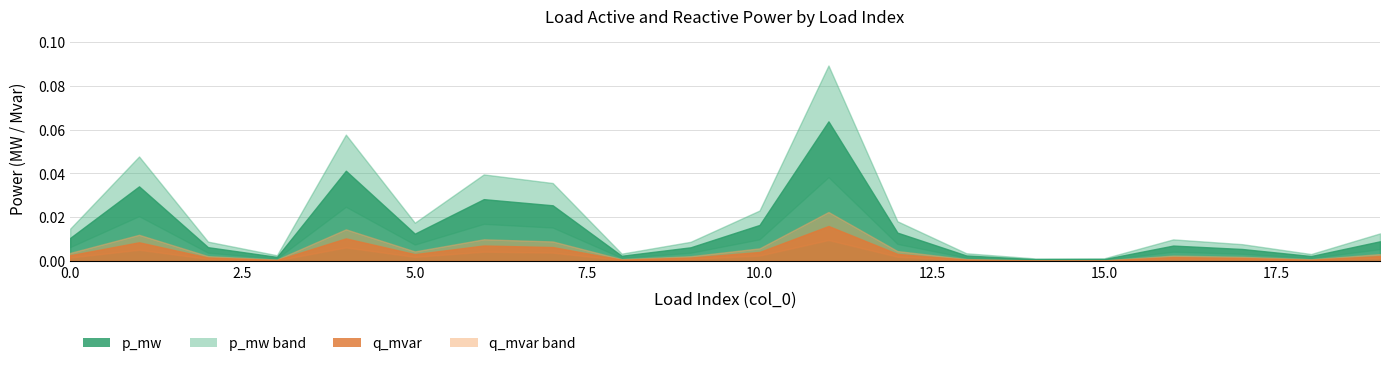

What is the greatest value displayed?

0.1